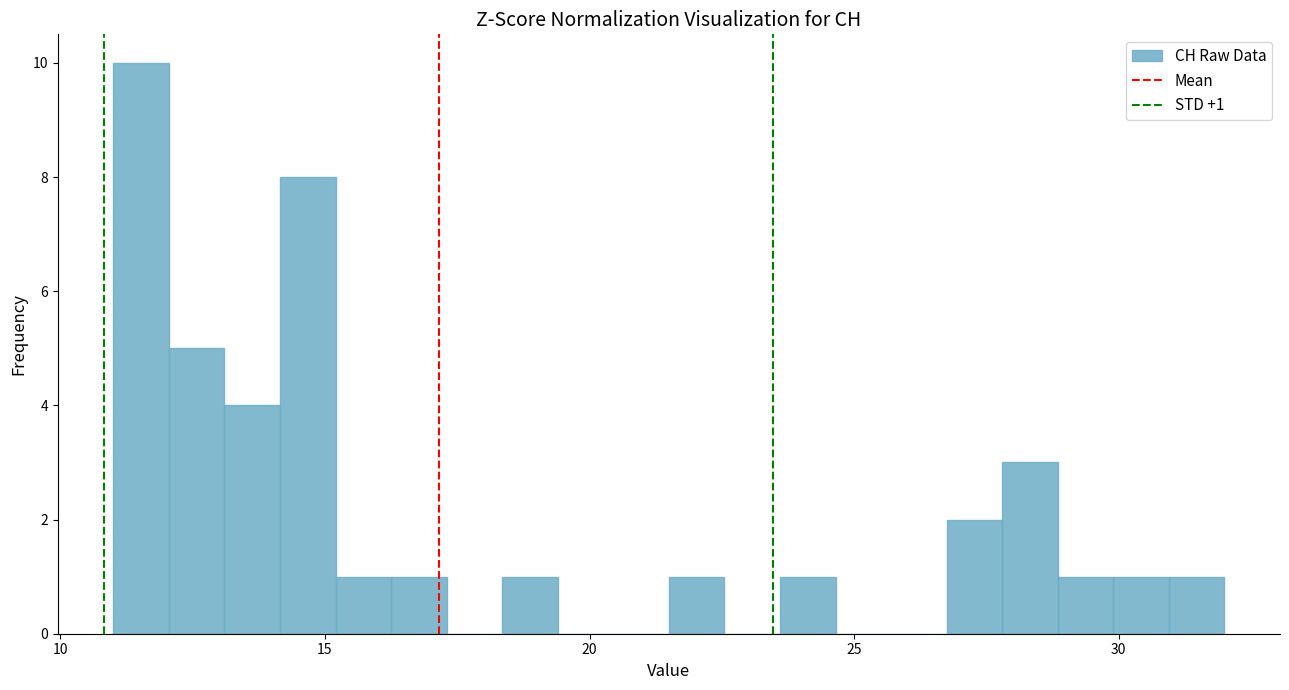

Read against the x-axis, roughly where is the centre of the tallest bar?

11.5